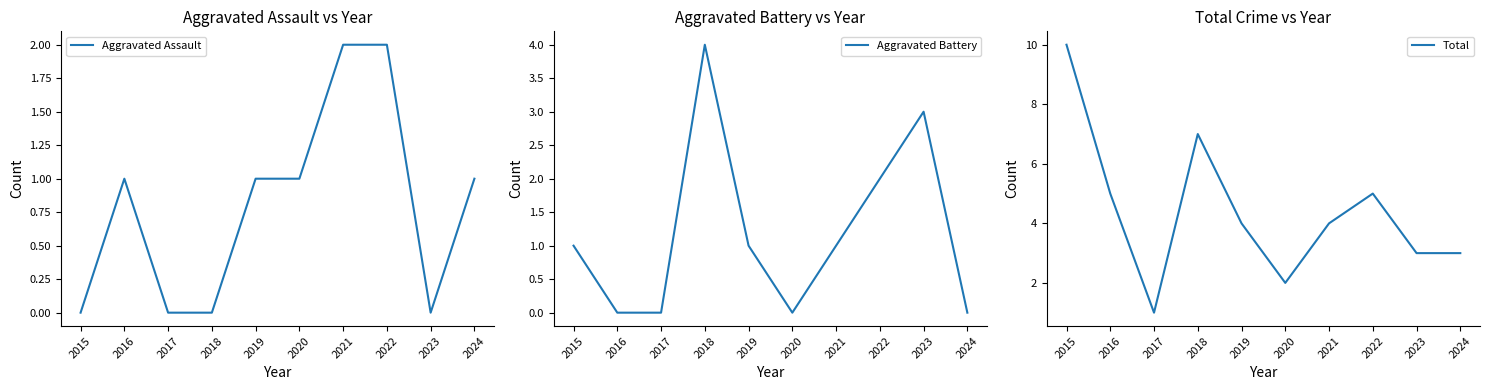

True or false: Total and Aggravated Battery intersect in this chart.

False